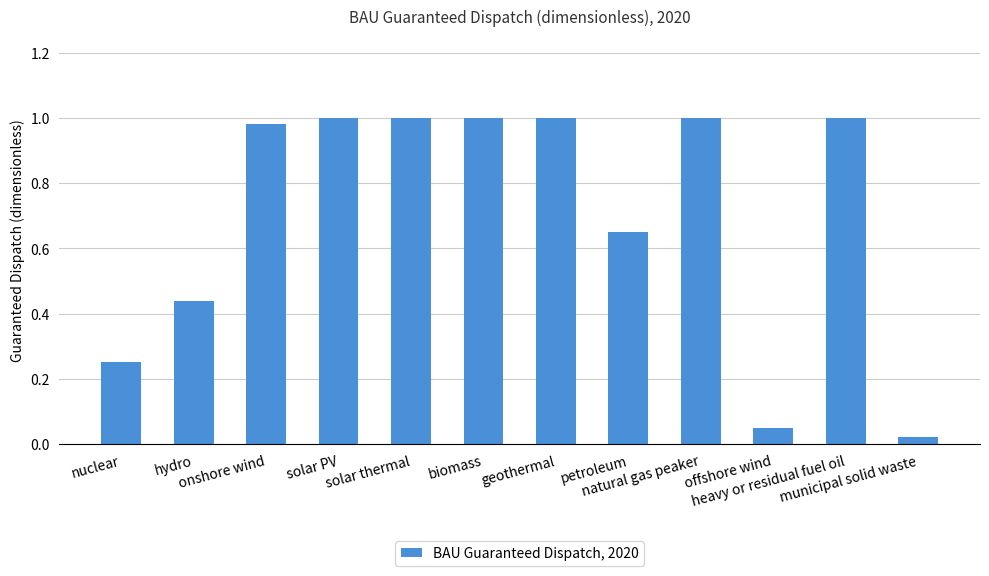

What is the sum of all values?

8.4